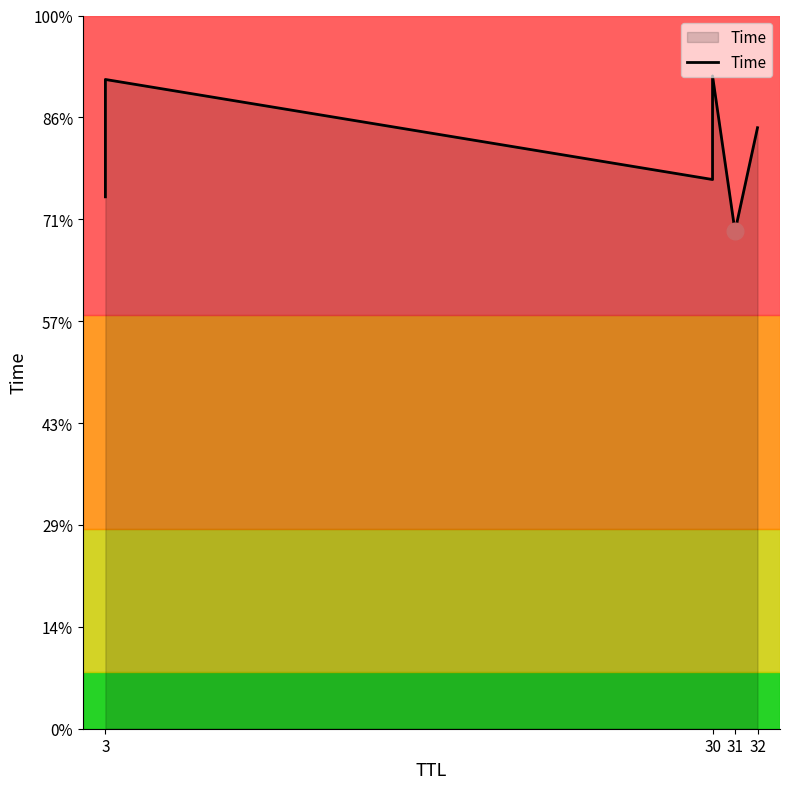

What is the value of the 4th point from the left?

10.8